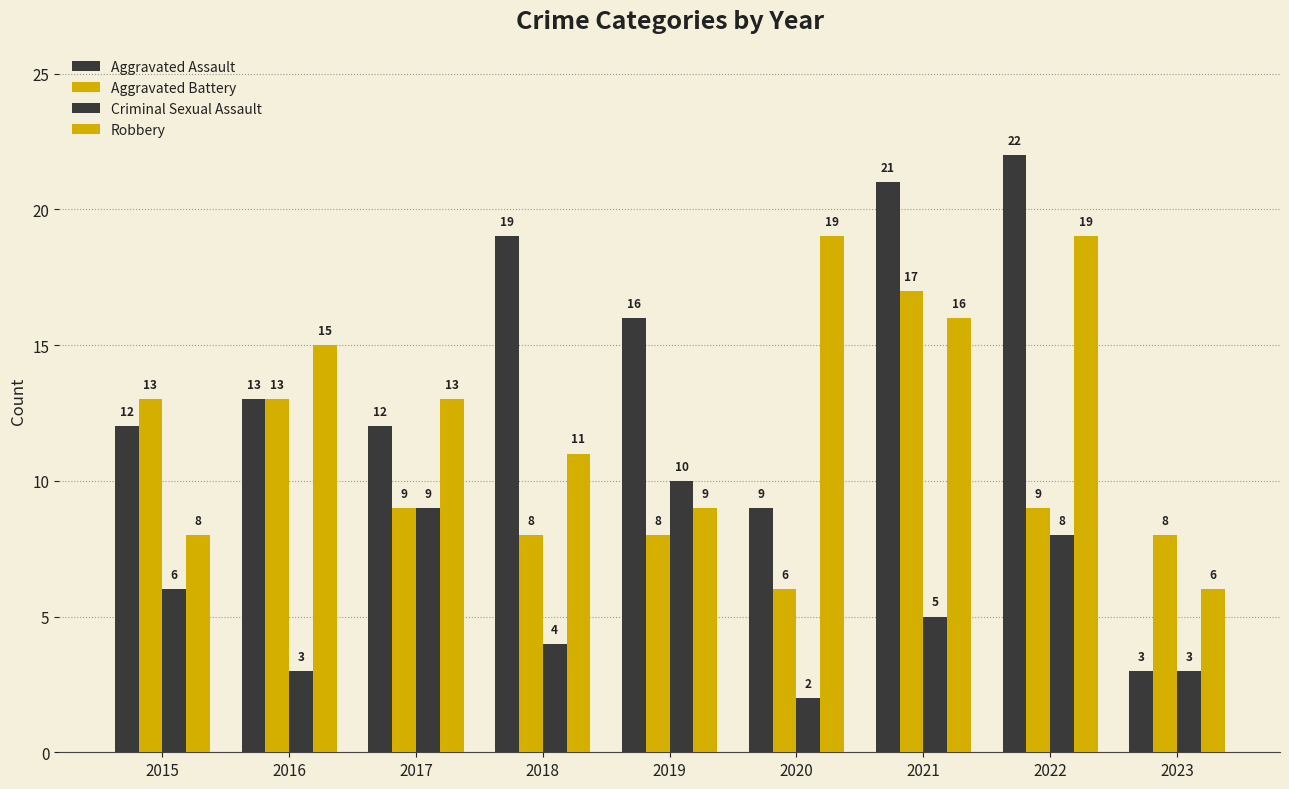

At which category does the chart reach its peak across all series?

2022